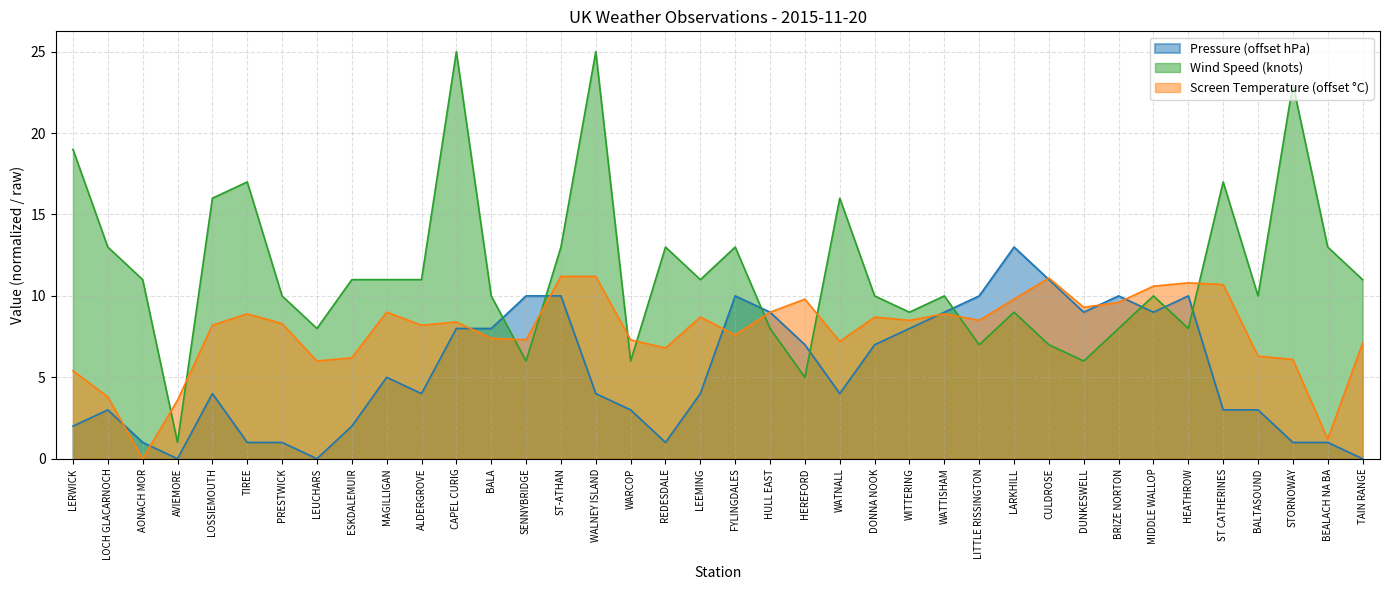

True or false: Screen Temperature and Wind Speed cross at least once.

True